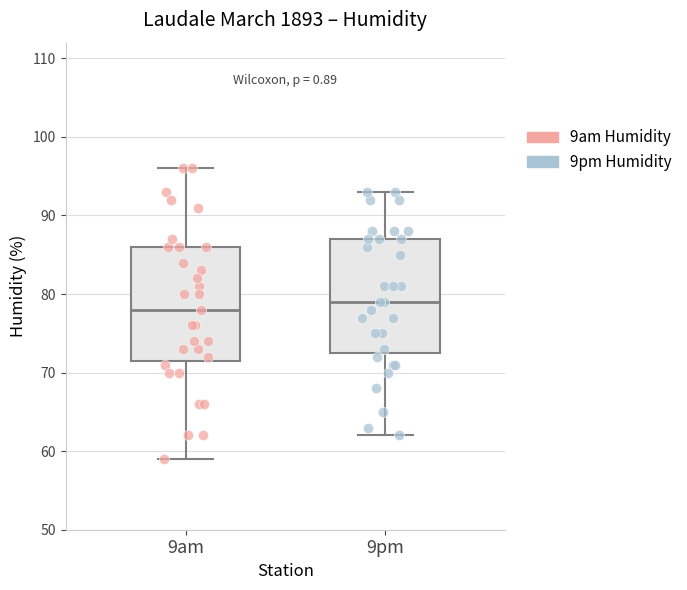

Reading left to right, transcribe this box plot: for each box, give where its median line is, the range the box spans, and where its two whiskers end, as read against the y-axis. The values are not printed on the chart, so give them approximately, as read against the axis.

9am: median 78, box 72 to 86, whiskers 59 to 96
9pm: median 79, box 73 to 87, whiskers 62 to 93